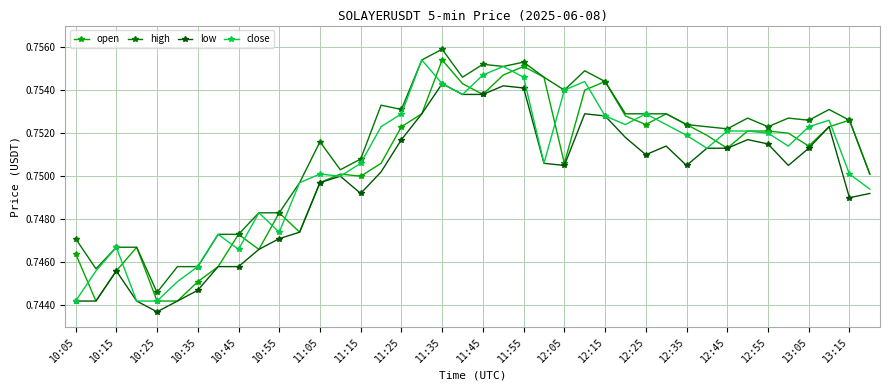

Which category has the lowest value in the low series?

10:25